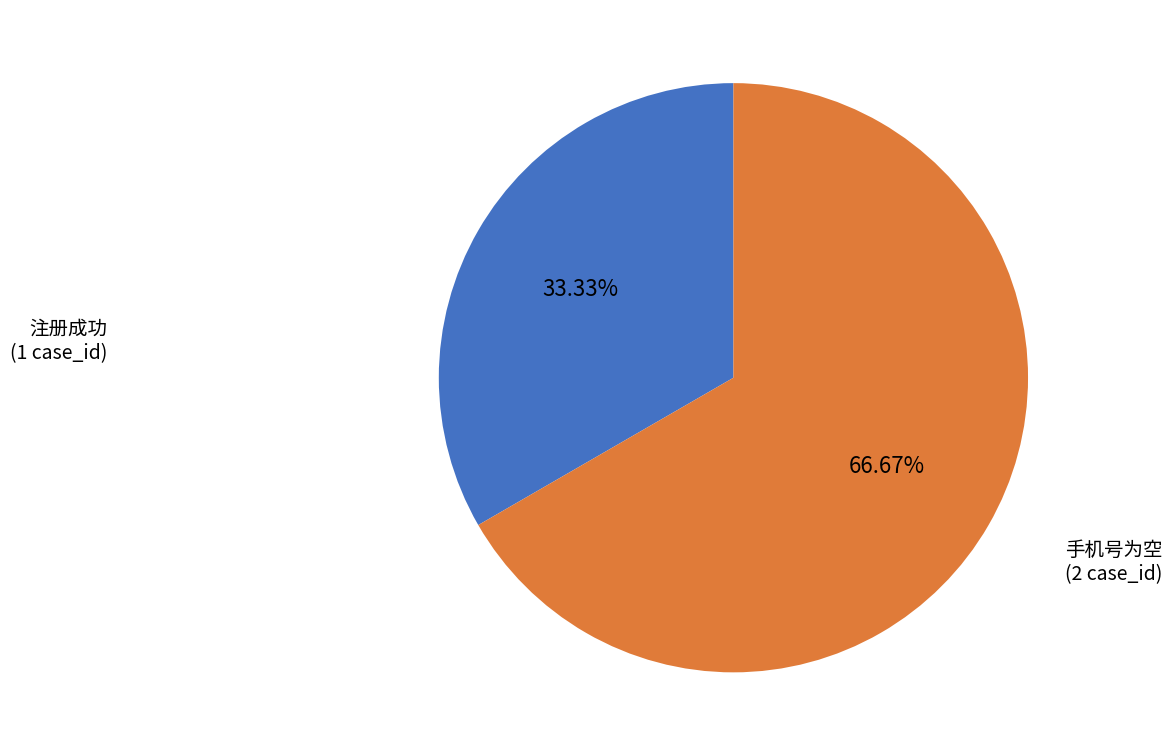

Is 手机号为空 the majority of the pie?

Yes